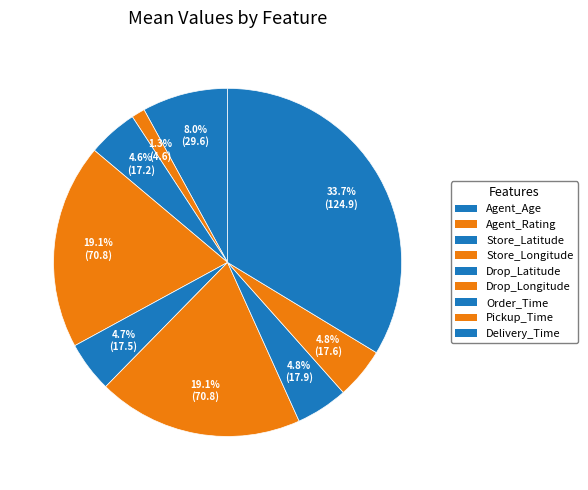

What is the largest slice in the pie chart?

Delivery_Time